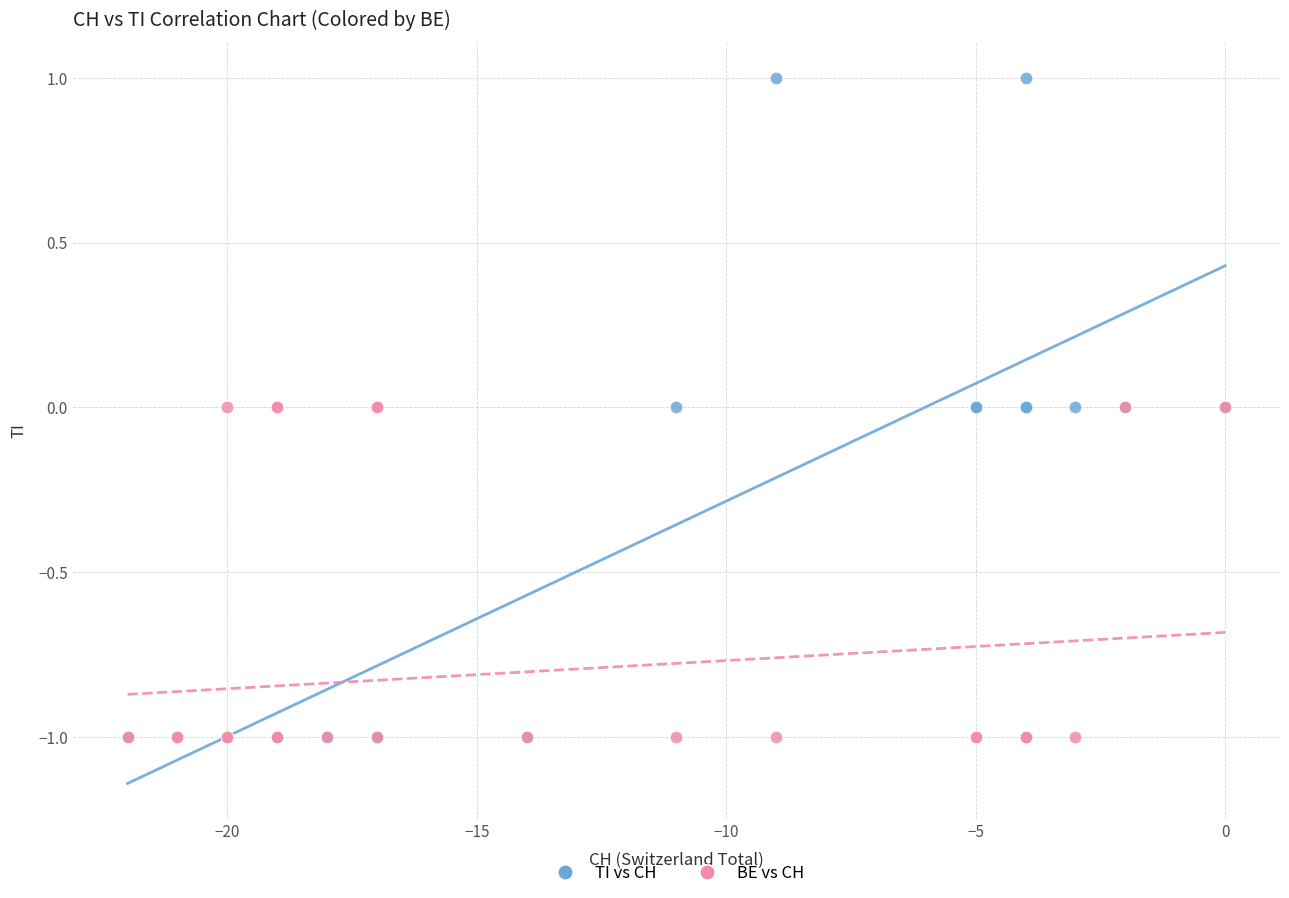

What are all the series names shown in the legend?

TI vs CH, BE vs CH